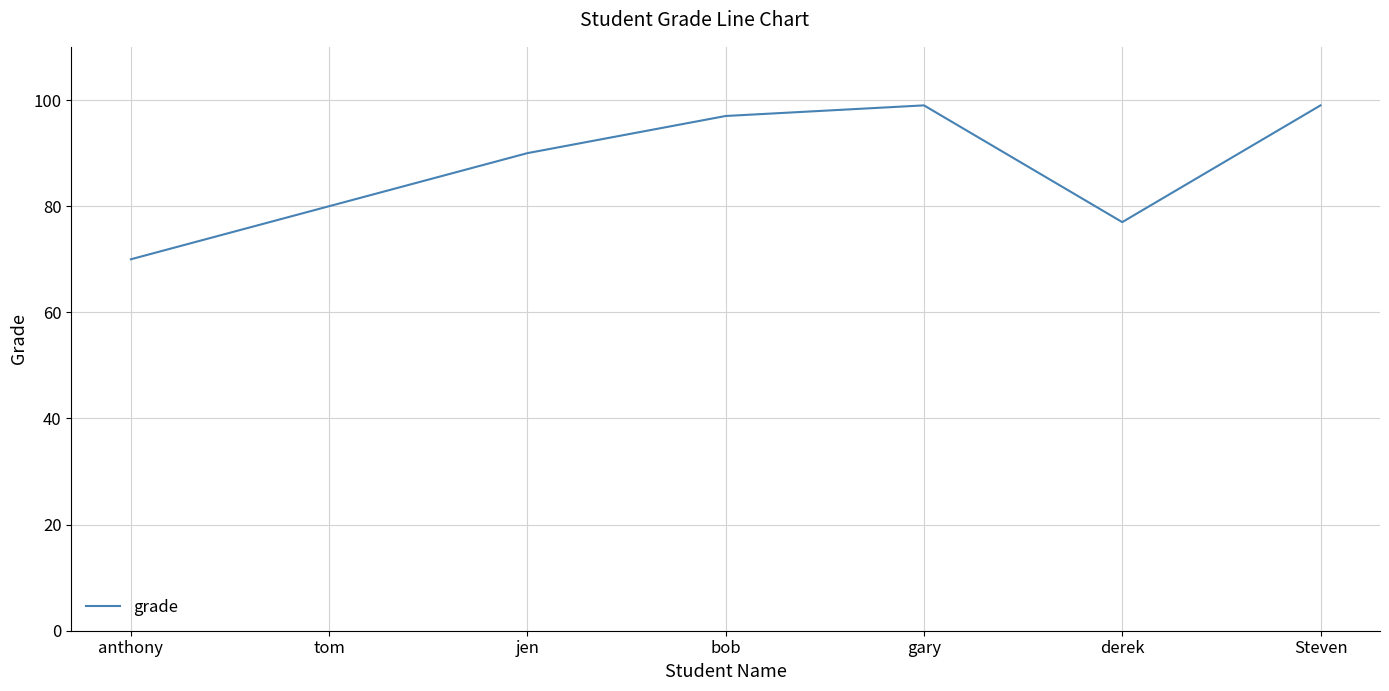

At which category does the data reach its first local valley?

derek